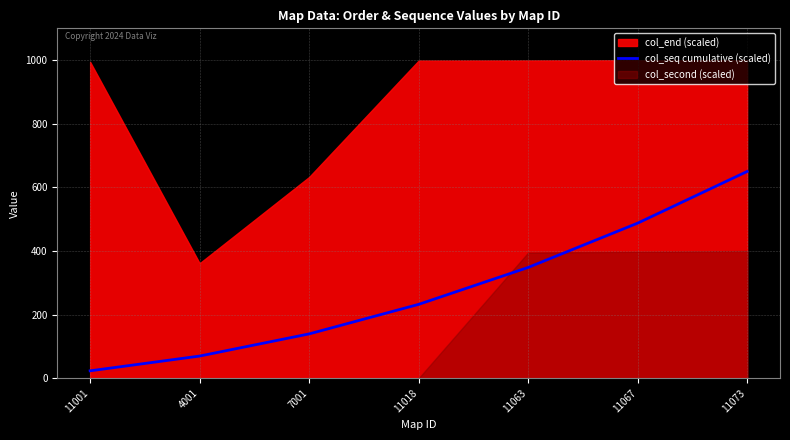

At which label is the value closest to 336?

11063